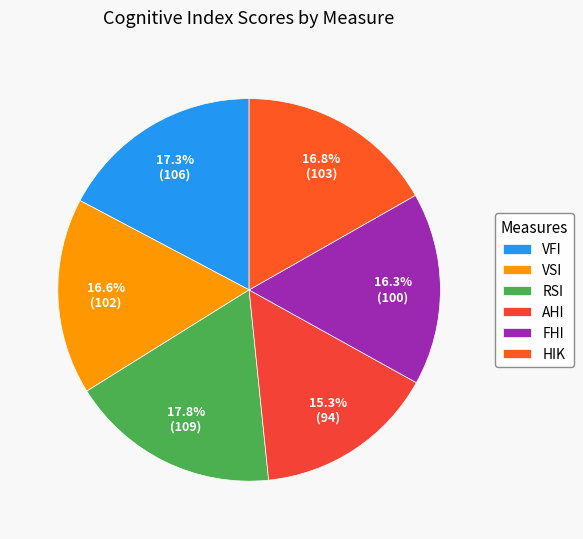

What is the ratio of the value at VFI to the value at AHI?

1.1